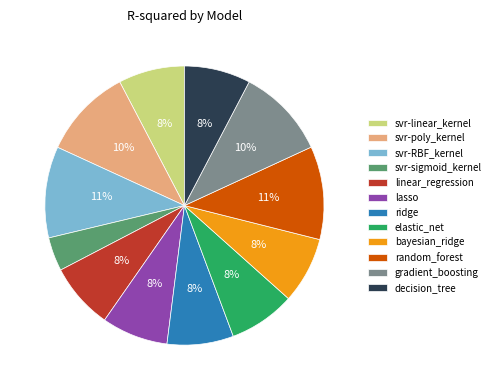

Do svr-sigmoid_kernel and bayesian_ridge together represent more than half of the pie?

No